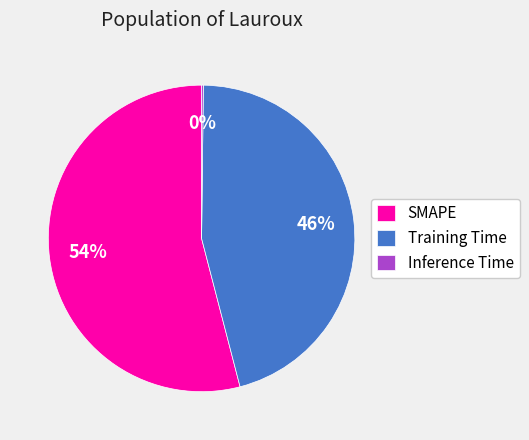

True or false: SMAPE accounts for 39% of the total.

False